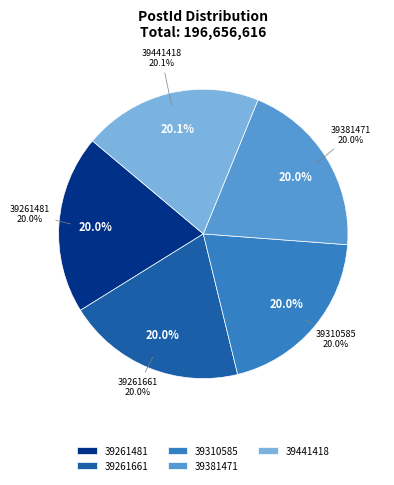

What is the largest slice in the pie chart?

39441418